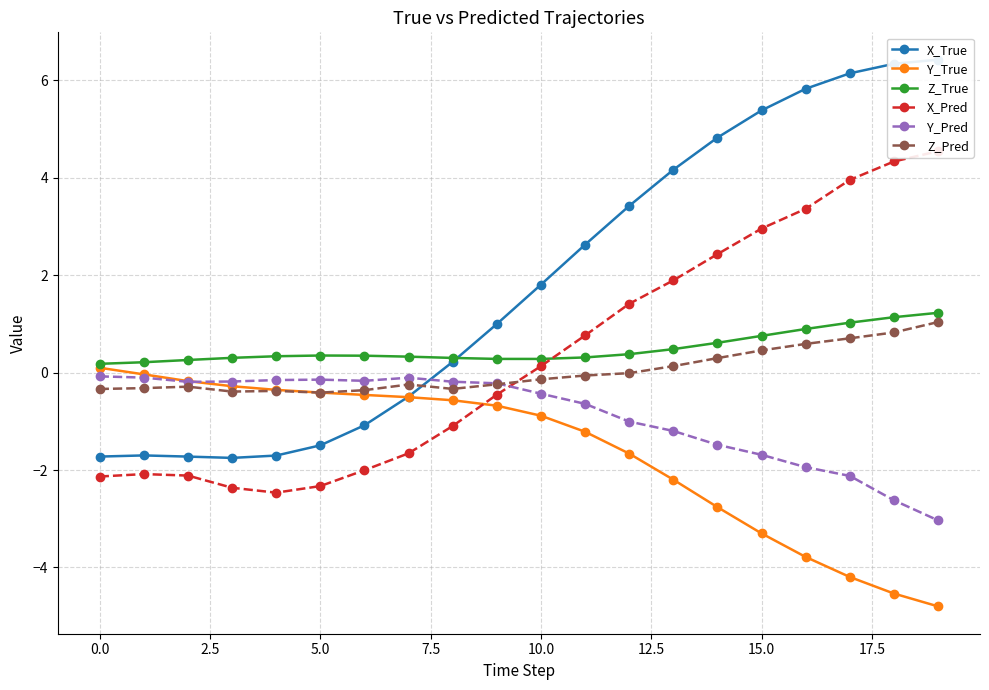

True or false: Y_True has a value of 0.1 at 0.0.

True